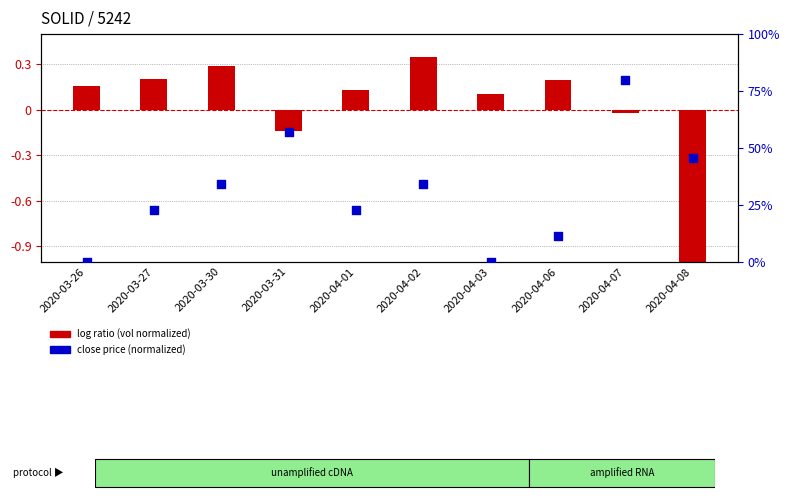

Which series has the widest spread of Y values?

log ratio (vol normalized)